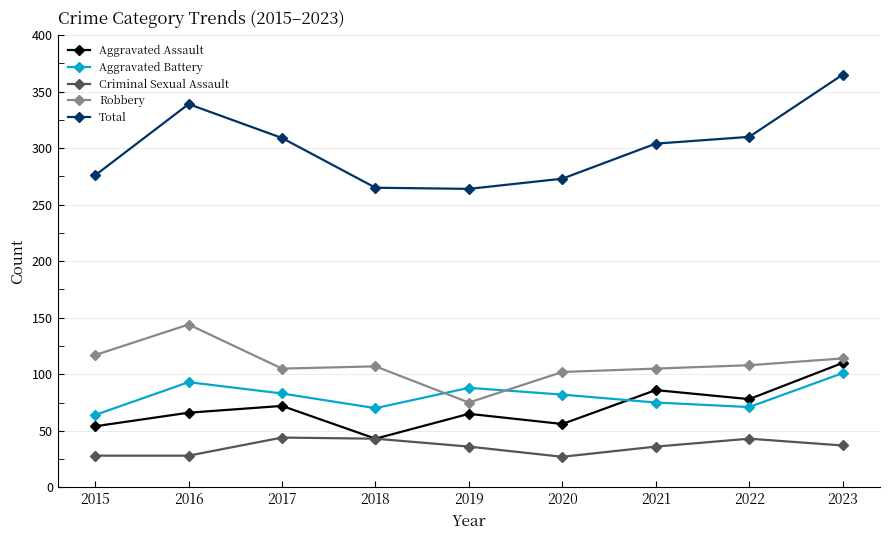

What value does the Aggravated Battery series have at 2023?

101